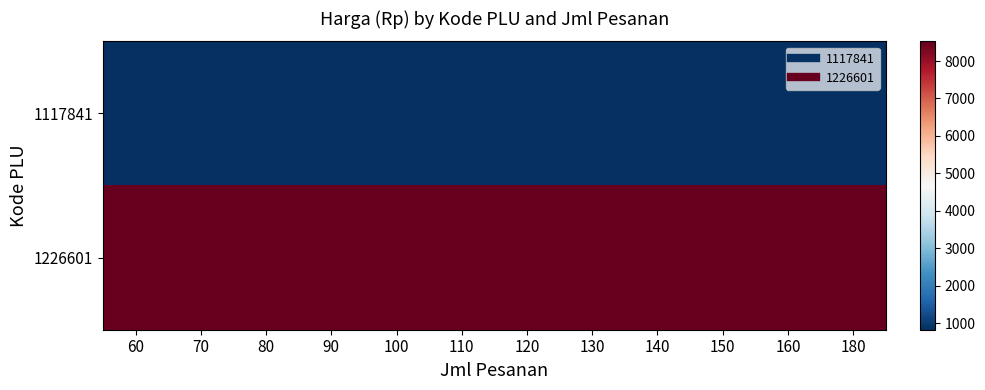

Reading left to right, transcribe all the data shown in this chart.

1117841: 60=826.7	70=826.7	80=826.7	90=826.7	100=826.7	110=826.7	120=826.7	130=826.7	140=826.7	150=826.7	160=826.7	180=826.7
1226601: 60=8525.0	70=8525.0	80=8525.0	90=8525.0	100=8525.0	110=8525.0	120=8525.0	130=8525.0	140=8525.0	150=8525.0	160=8525.0	180=8525.0